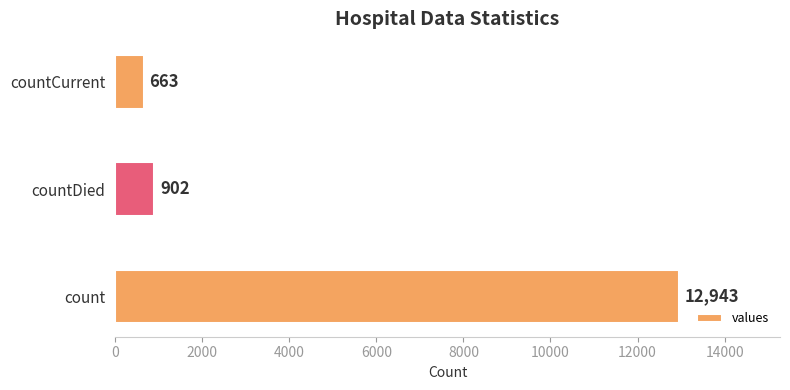

What is the average value?

4836